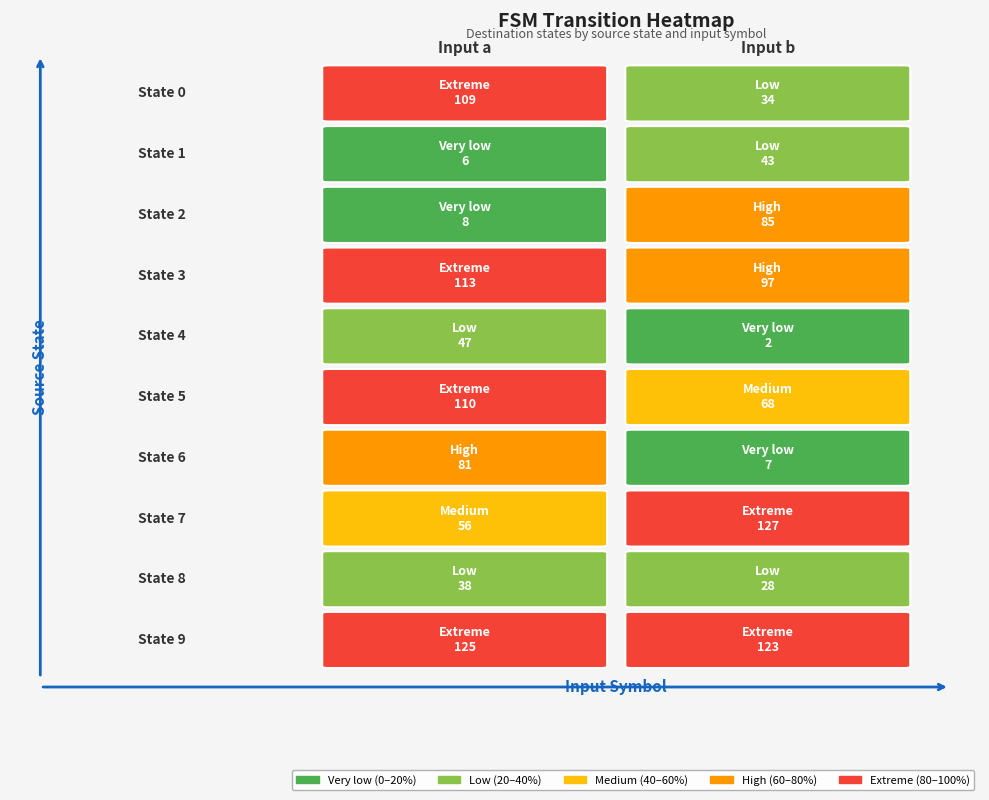

At how many categories does at least one series exceed 116?

2